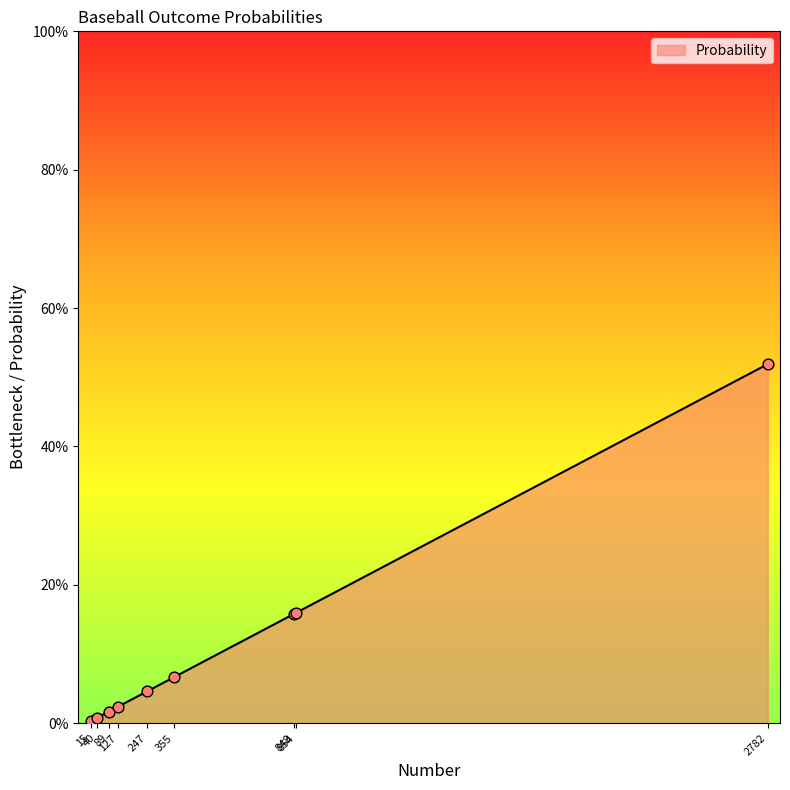

Does the chart have visible grid lines?

No